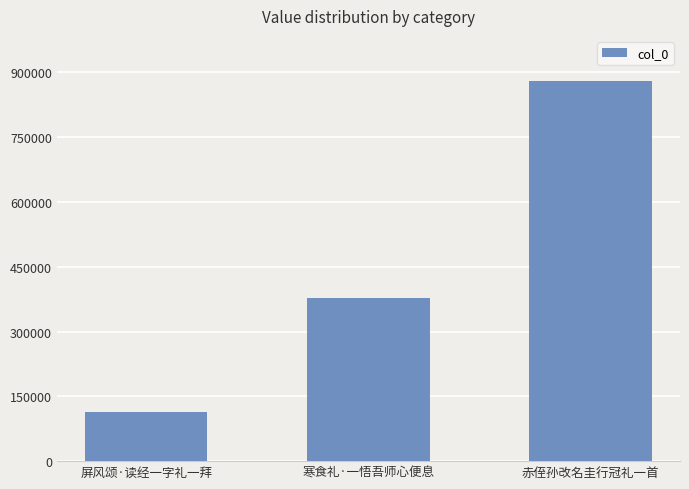

What is the change in value from 屏风颂·读经一字礼一拜 to 寒食礼·一悟吾师心便息?

+263868